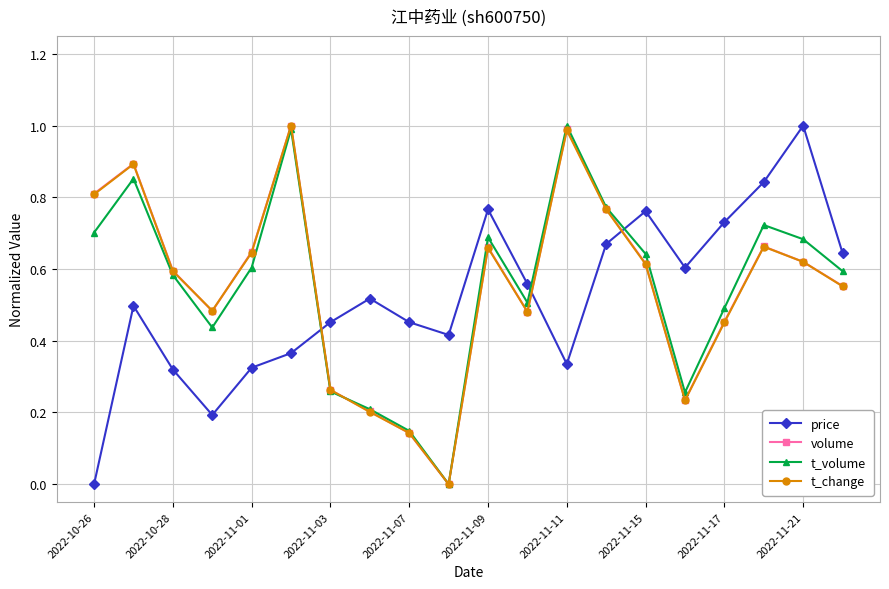

True or false: t_volume has more than 2 points higher than both neighbors.

True